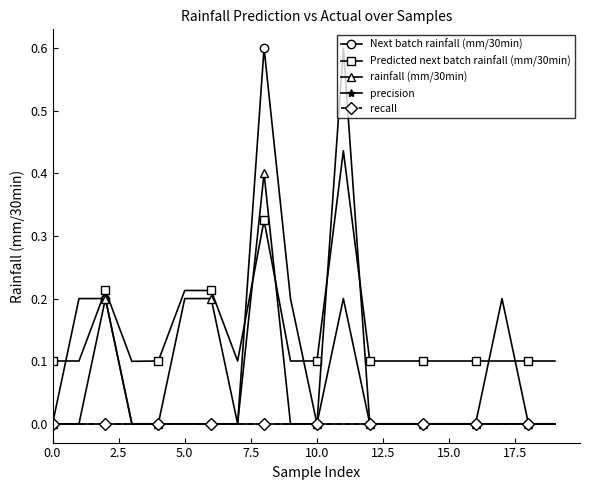

Does the chart display data point markers on the line(s)?

Yes